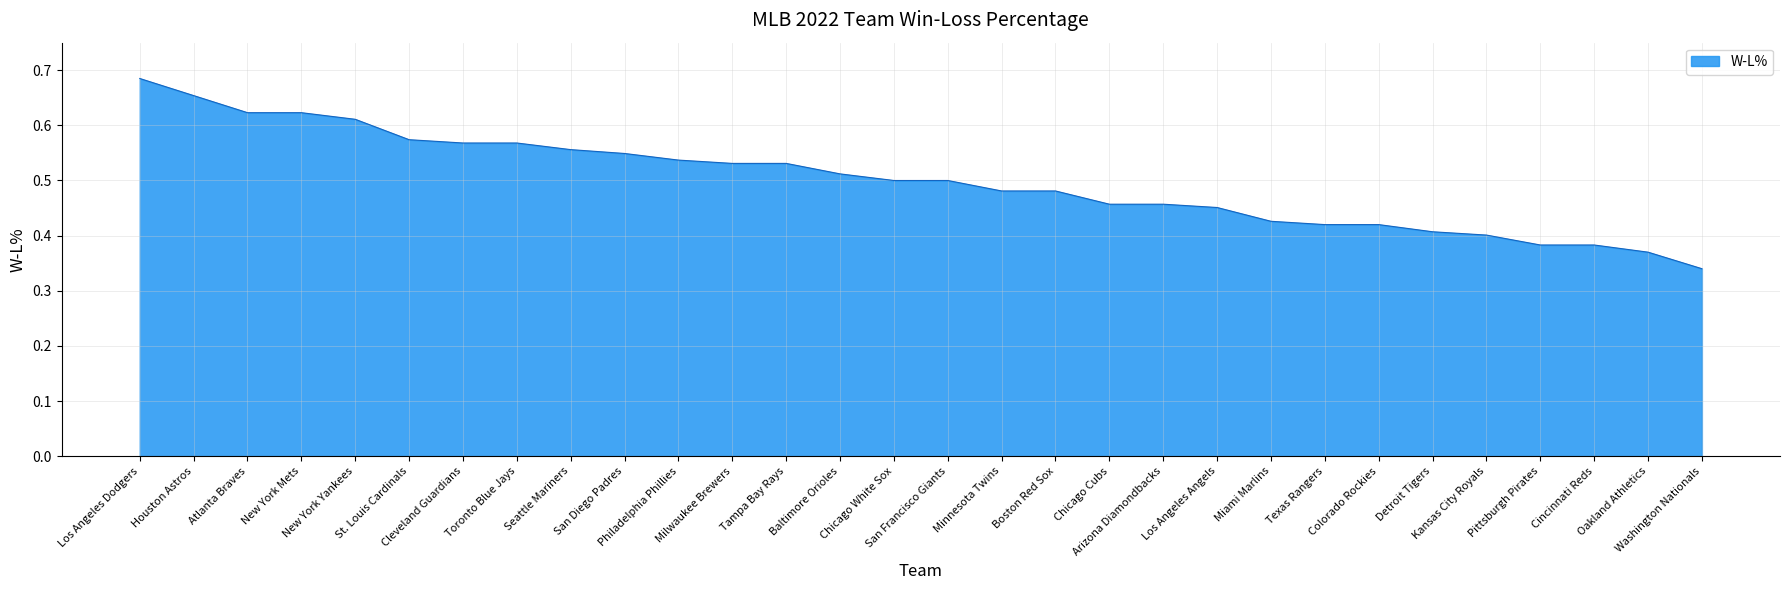

List the labels in order of value, smallest first.

Washington Nationals, Oakland Athletics, Pittsburgh Pirates, Cincinnati Reds, Kansas City Royals, Detroit Tigers, Texas Rangers, Colorado Rockies, Miami Marlins, Los Angeles Angels, Chicago Cubs, Arizona Diamondbacks, Minnesota Twins, Boston Red Sox, Chicago White Sox, San Francisco Giants, Baltimore Orioles, Milwaukee Brewers, Tampa Bay Rays, Philadelphia Phillies, San Diego Padres, Seattle Mariners, Cleveland Guardians, Toronto Blue Jays, St. Louis Cardinals, New York Yankees, Atlanta Braves, New York Mets, Houston Astros, Los Angeles Dodgers